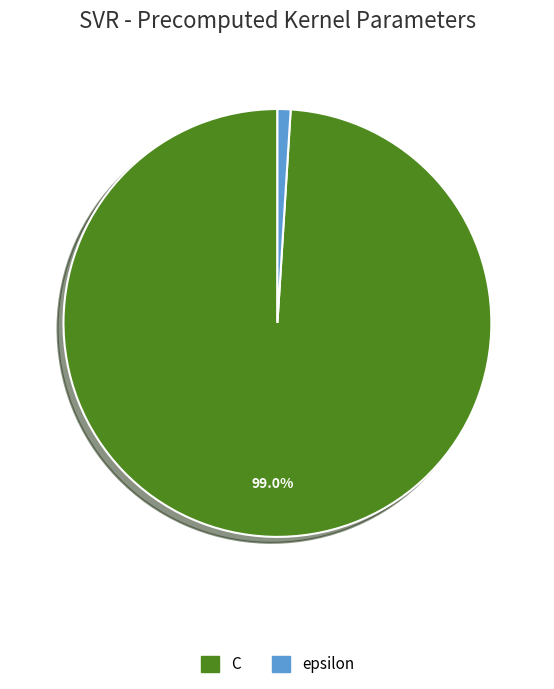

The epsilon slice represents 1% of the pie. True or false?

True